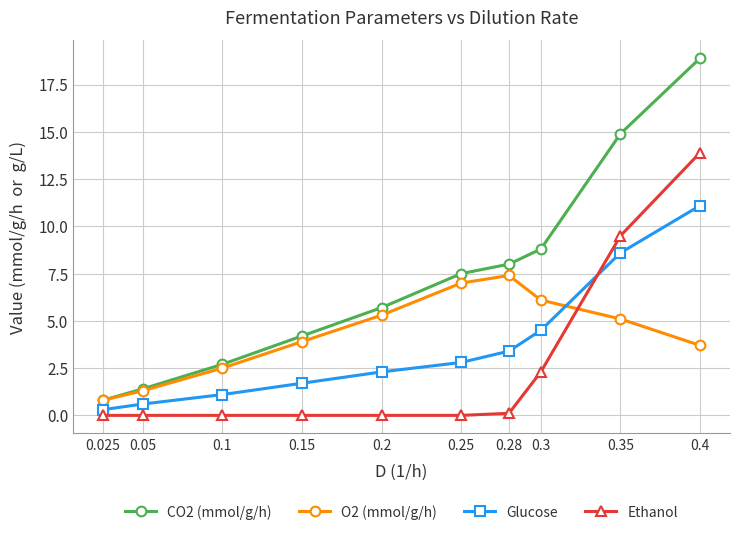

True or false: Ethanol and O2 (mmol/g/h) cross at least once.

True